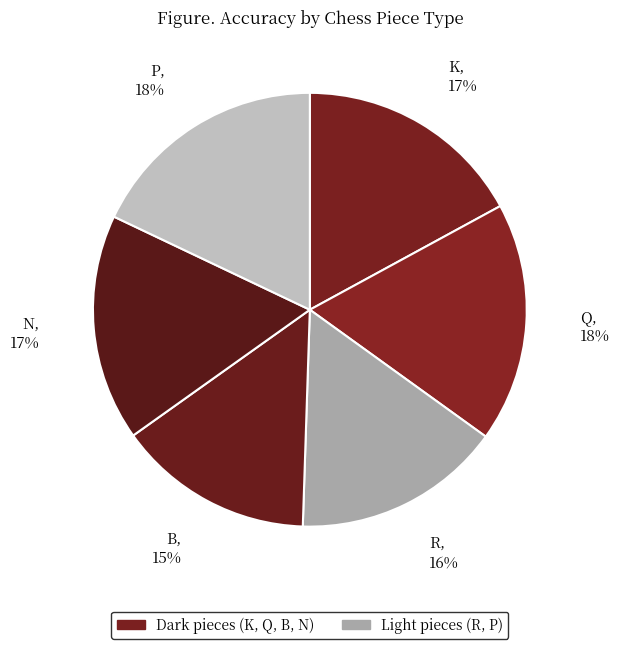

Count the number of slices in the pie.

6